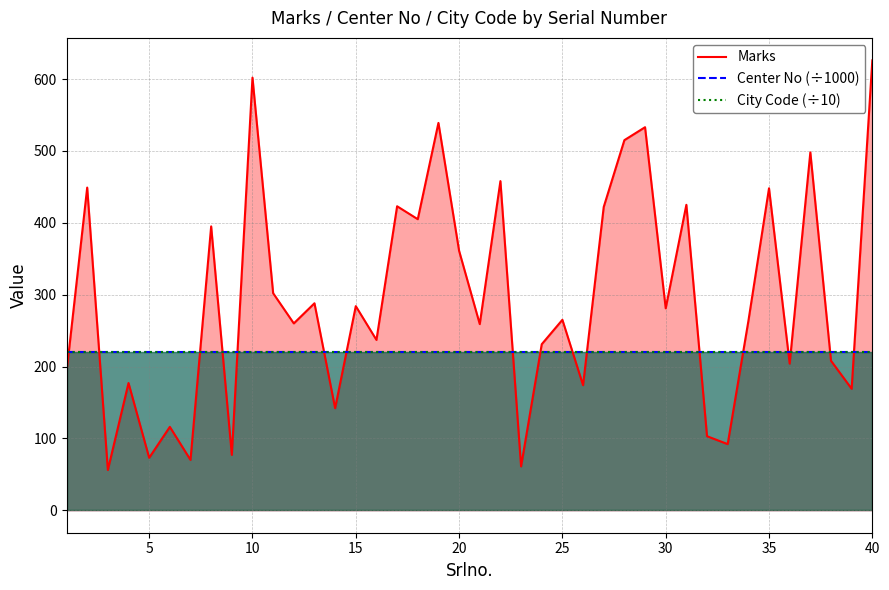

The City Code (÷10) series shows 220.8 at 15. True or false?

True